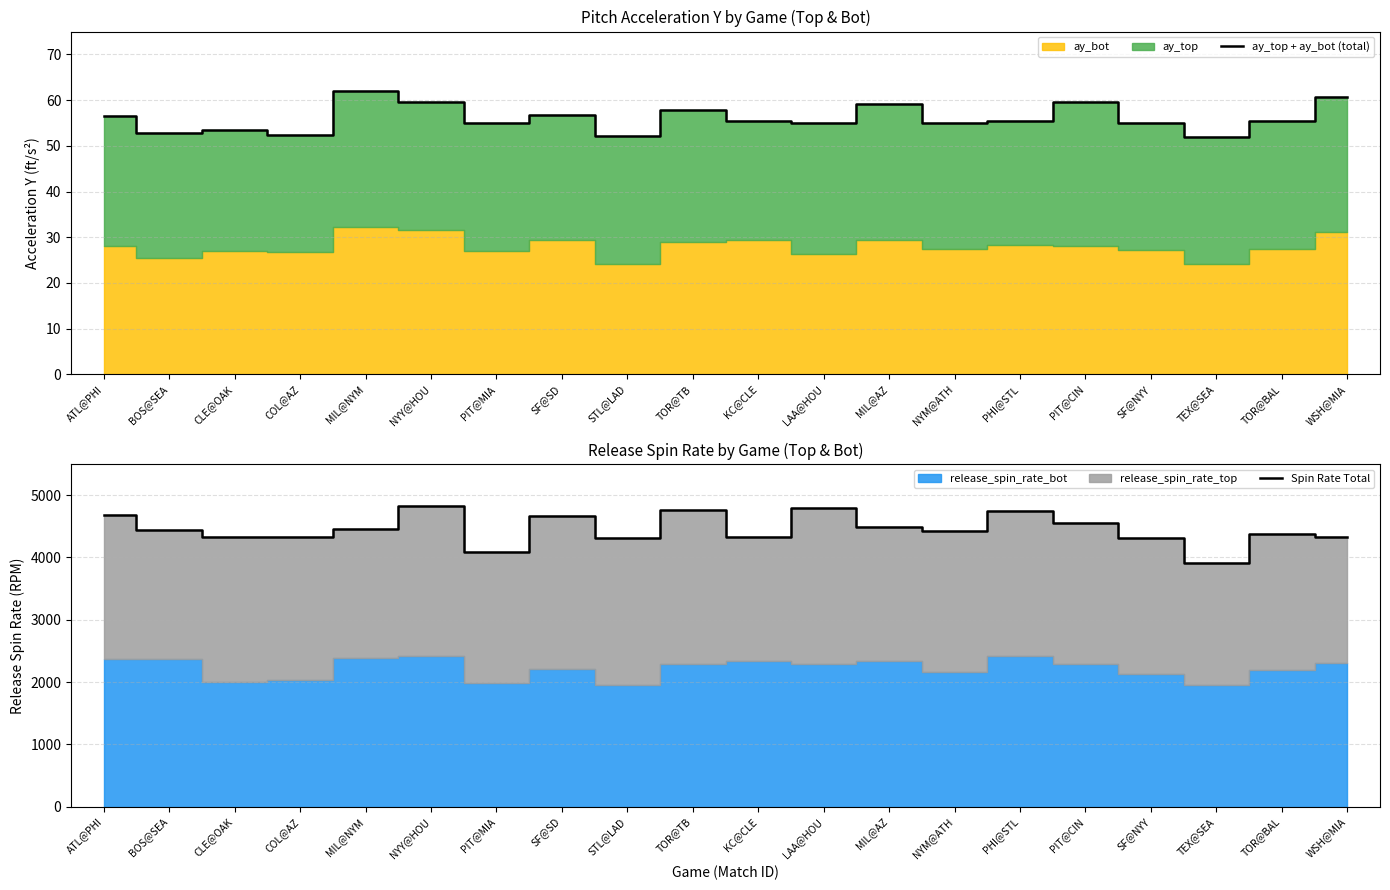

Is it true that ay_top + ay_bot (total) equals 62.1 at MIL@NYM?

True